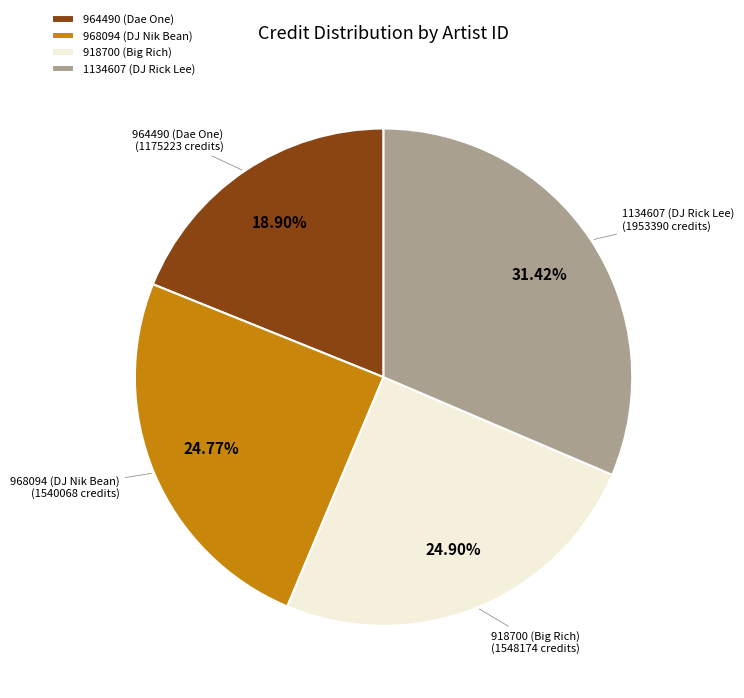

Does any single category account for the majority?

No